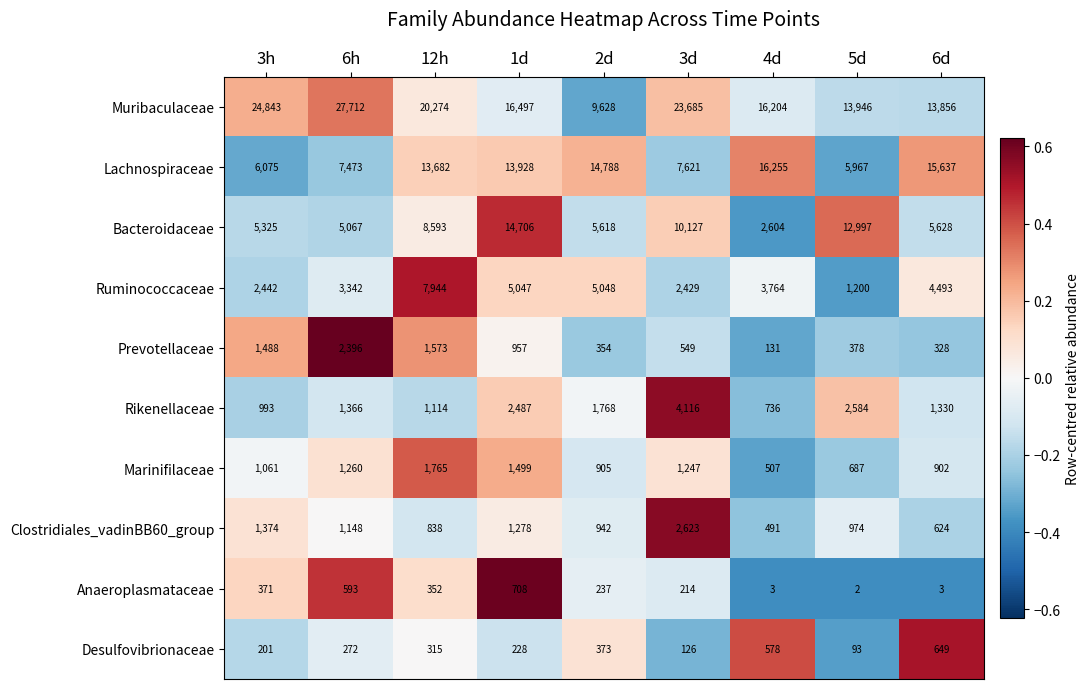

At which label is Marinifilaceae closest to 1136?

3h